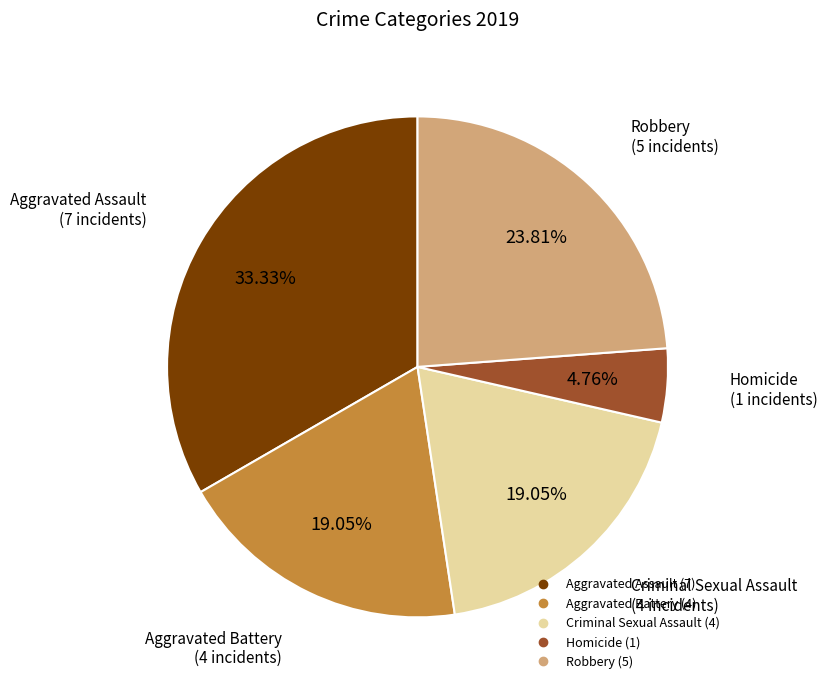

Count the number of slices in the pie.

5